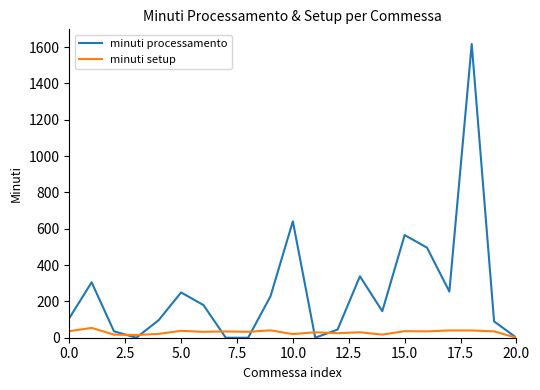

Which series has the largest total across all categories?

minuti processamento